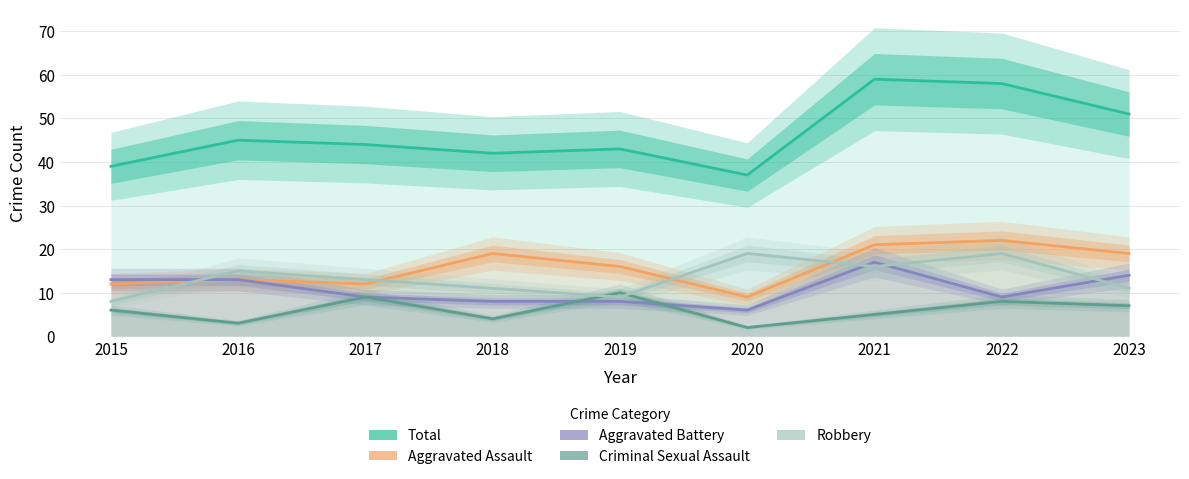

What is the value of the Criminal Sexual Assault point at the 6th from the left?

2